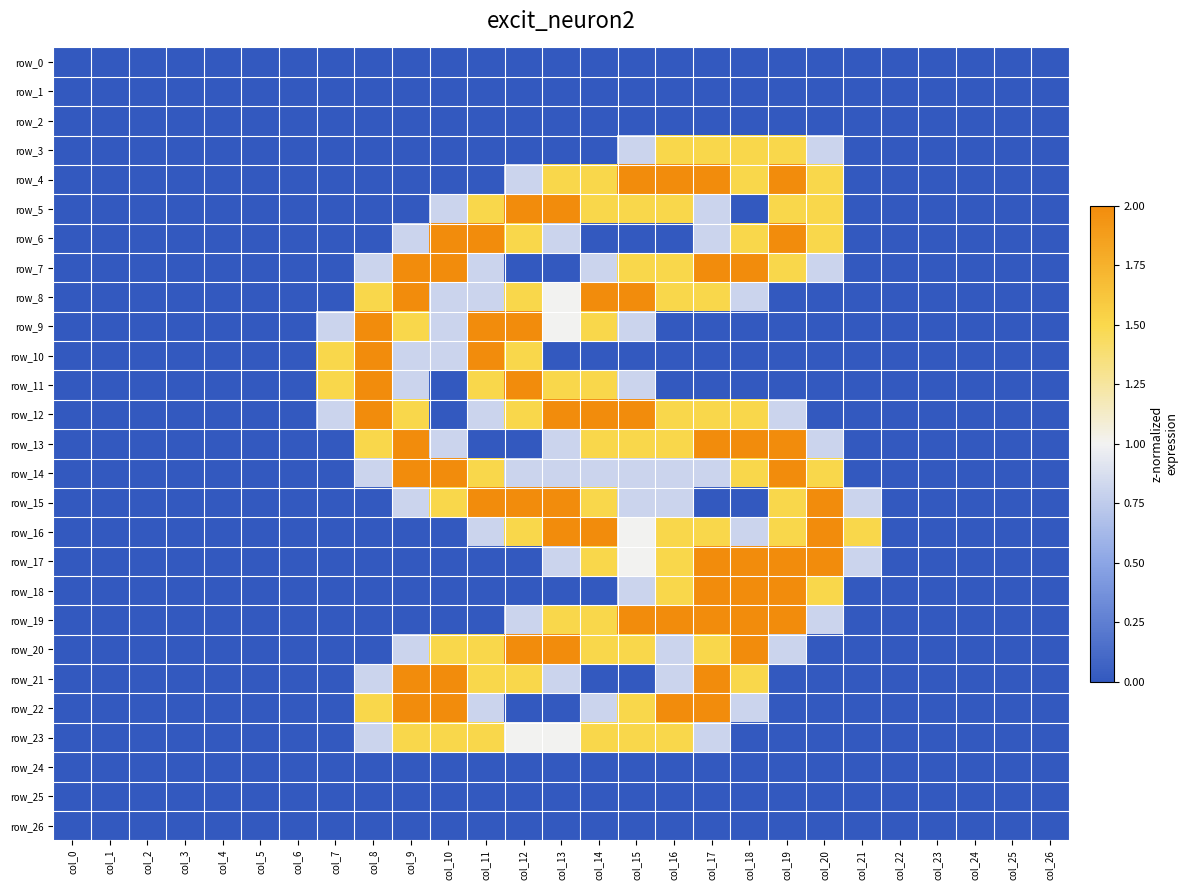

How many values in the row_17 series exceed 0?

9